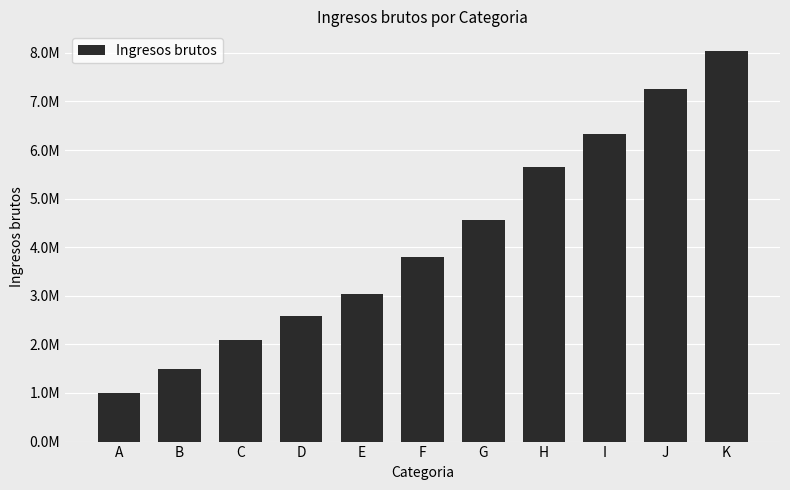

List the labels in order of value, largest first.

K, J, I, H, G, F, E, D, C, B, A